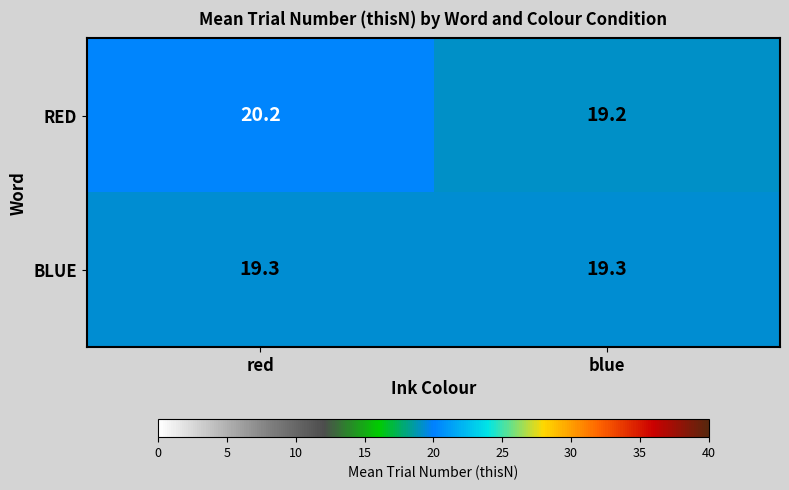

What is the sum of all RED values?

39.4